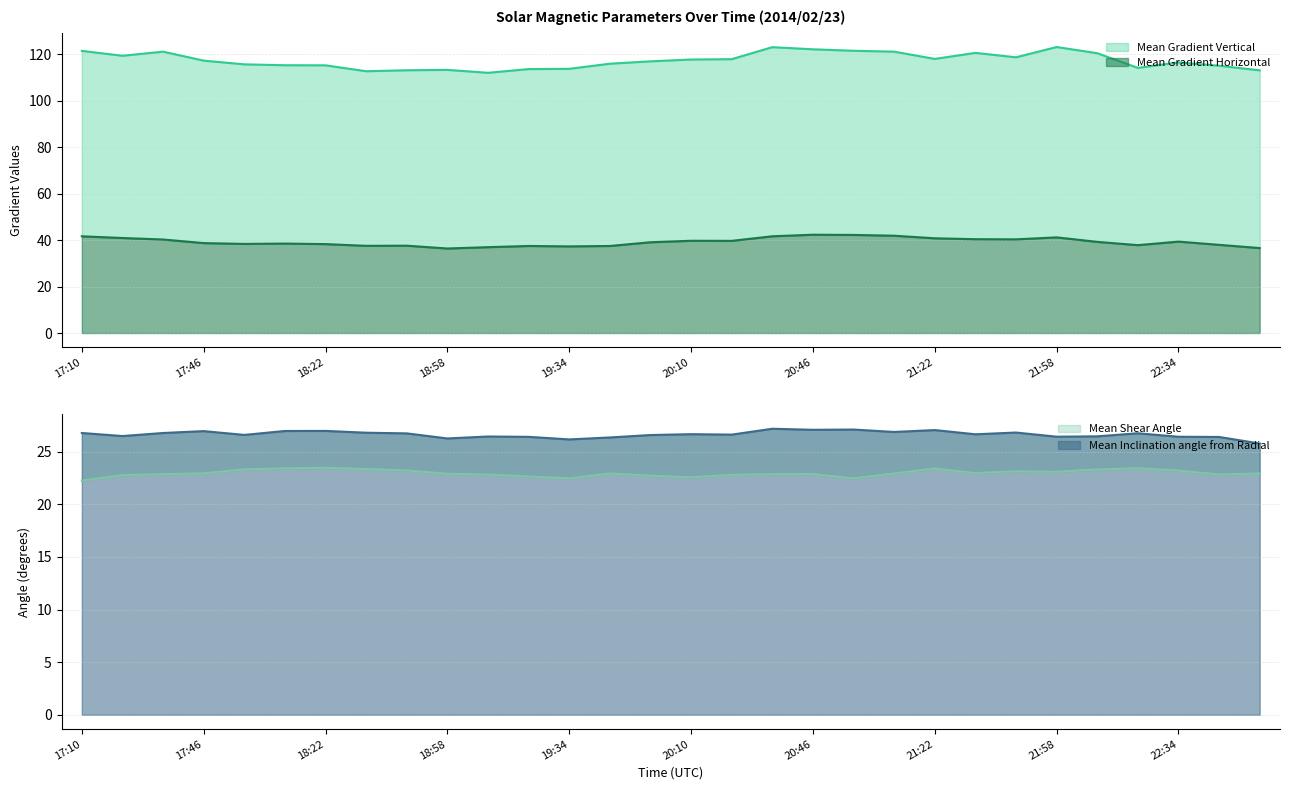

Which series has the largest total across all categories?

Mean Gradient Vertical